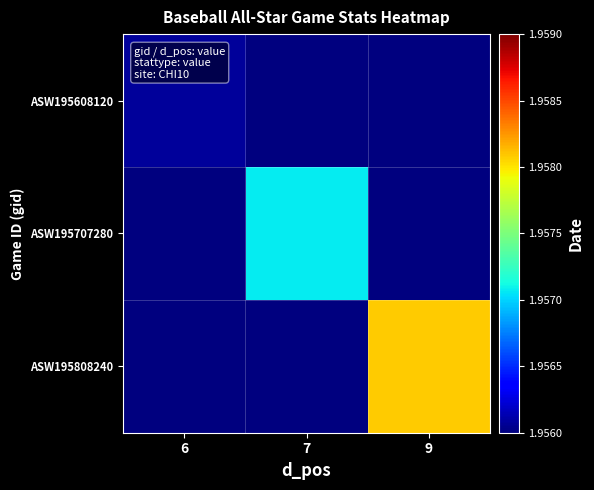

Reading left to right, extract all data points from this chart.

ASW195608120: 6=19560812	7=0	9=0
ASW195707280: 6=0	7=19570728	9=0
ASW195808240: 6=0	7=0	9=19580824